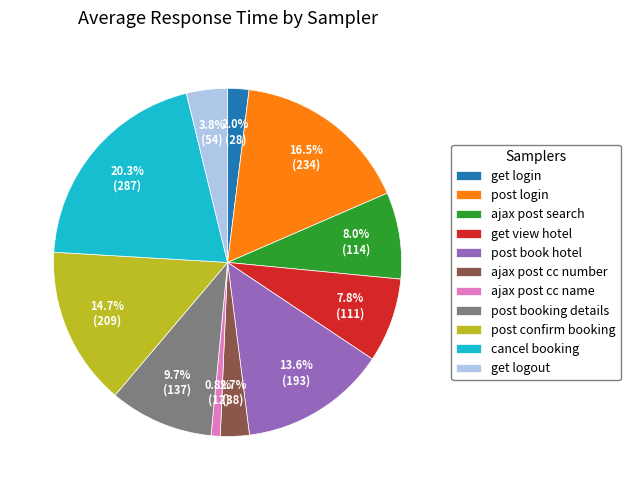

Approximately how many times larger is the value at post confirm booking compared to post booking details?

1.5